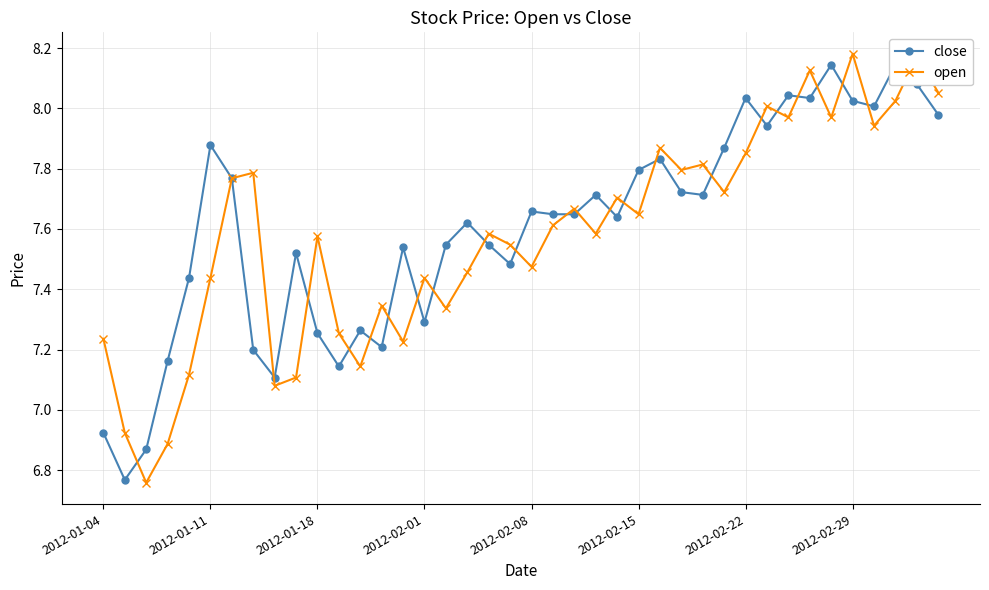

Is this an area chart (filled region under the line)?

No